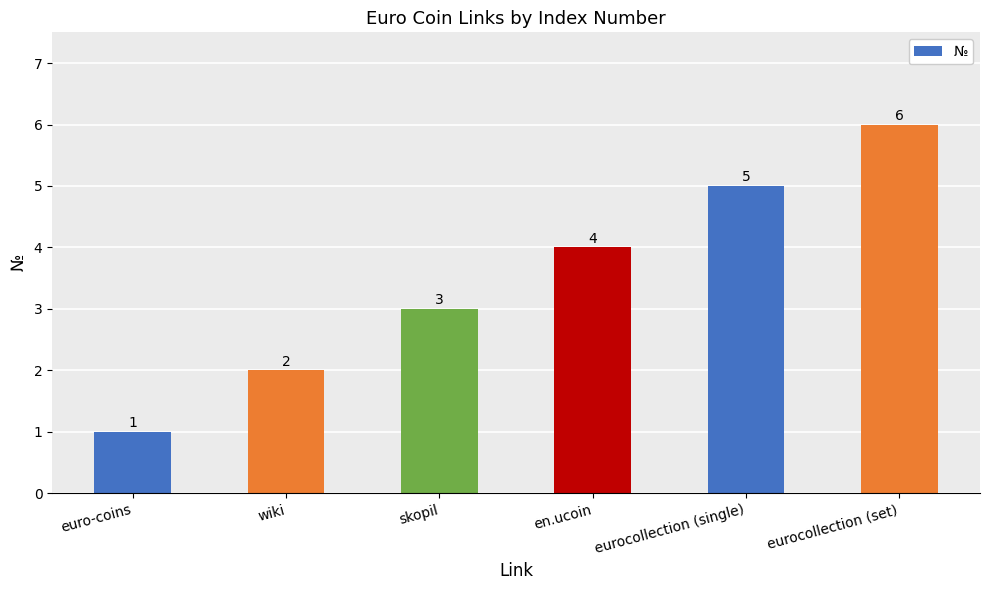

How many values are between 2 and 5?

4